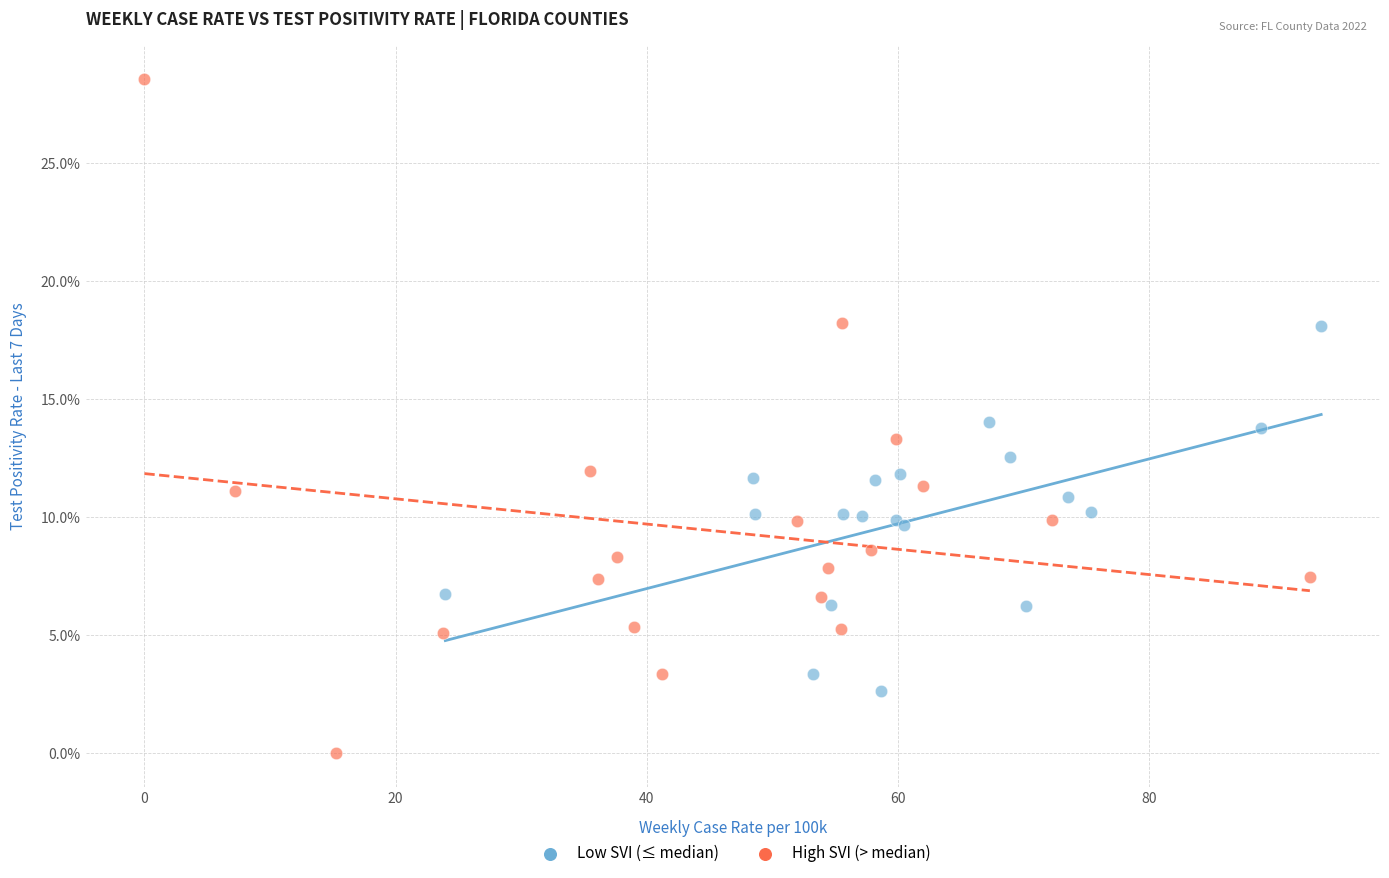

Which series contains the lowest Y value?

High SVI (> median)